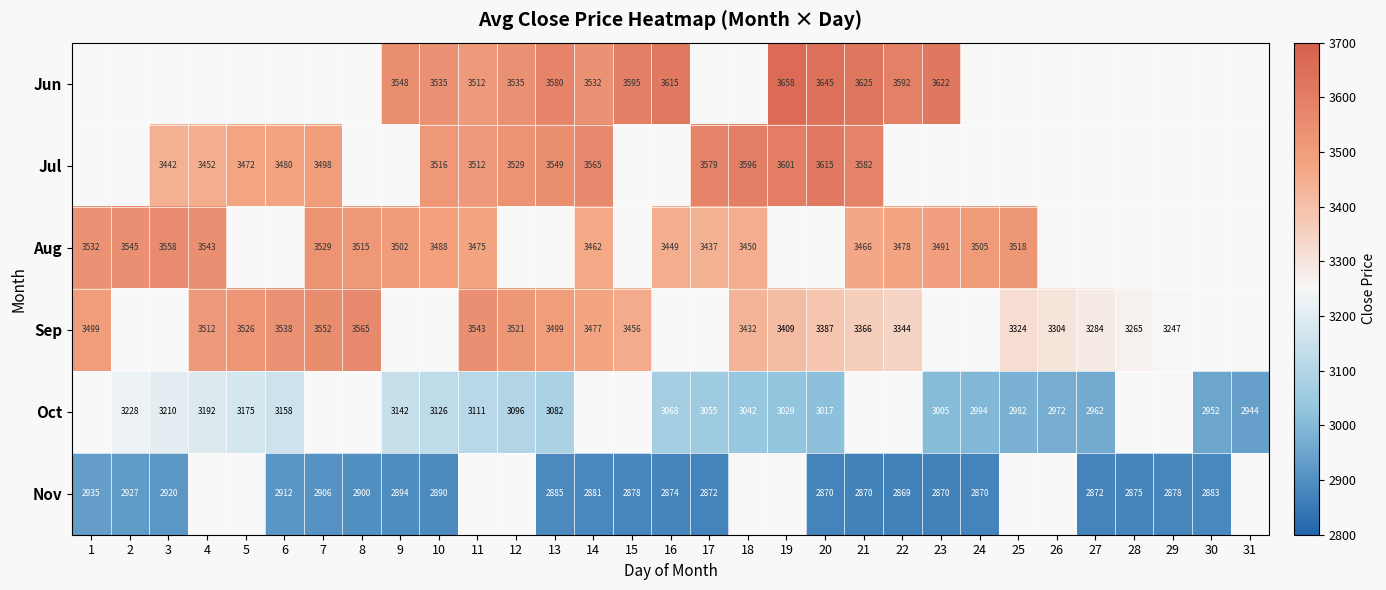

True or false: Oct has a value of 3126.0 at 10.

True